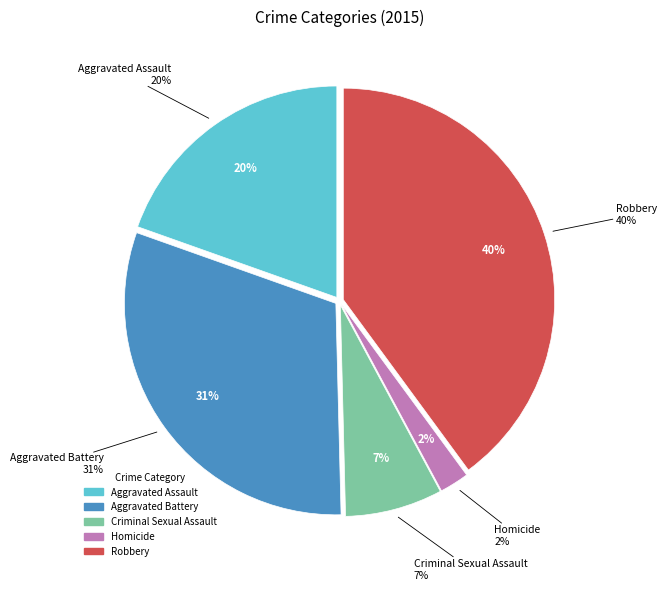

Count the number of slices in the pie.

5